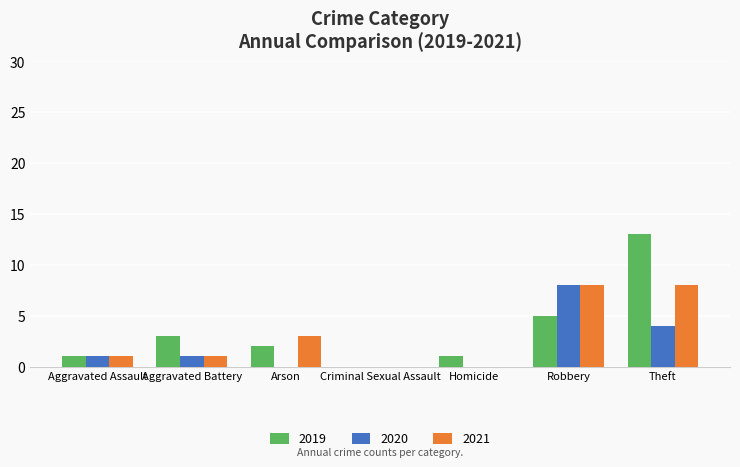

Which series changed the most between Arson and Theft?

2019